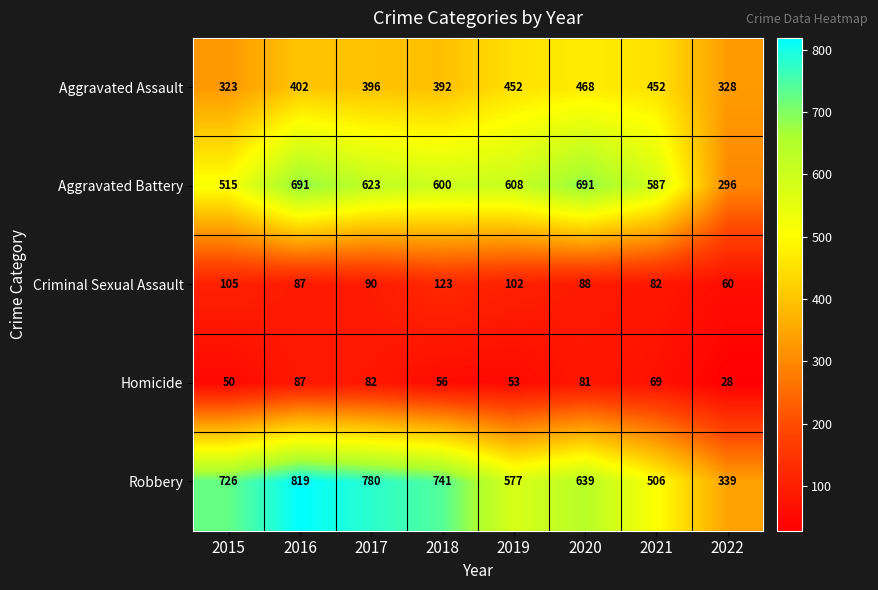

Count the number of categories in the chart.

8